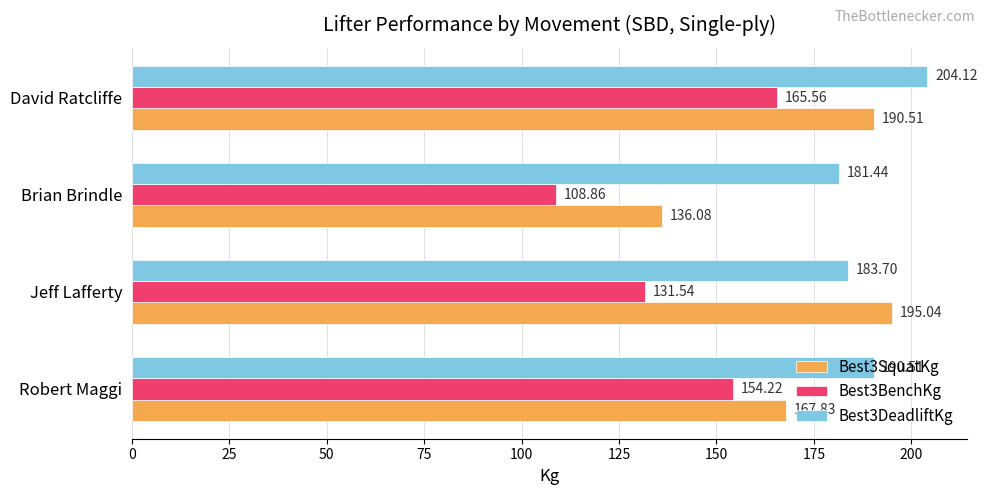

How many distinct data groups are displayed?

3